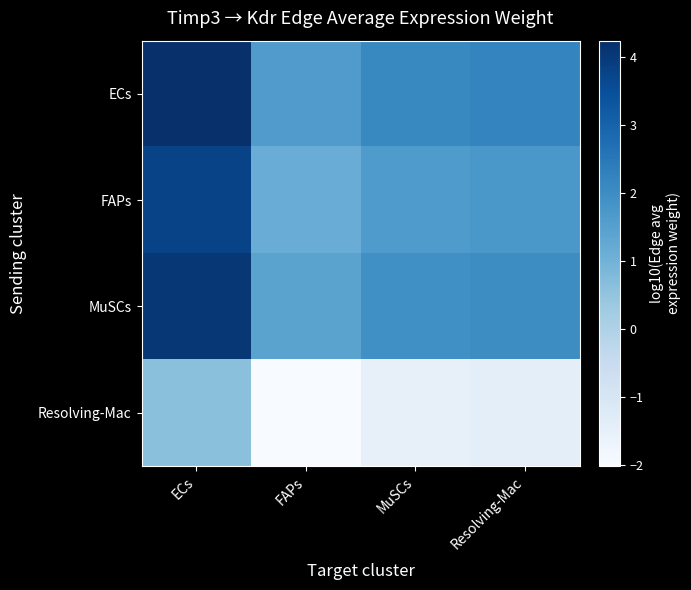

Reading right to left, what are all the values shown in this chart?

ECs: Resolving-Mac=2.2	MuSCs=2.1	FAPs=1.6	ECs=4.2
FAPs: Resolving-Mac=1.7	MuSCs=1.6	FAPs=1.1	ECs=3.8
MuSCs: Resolving-Mac=2.0	MuSCs=1.9	FAPs=1.4	ECs=4.0
Resolving-Mac: Resolving-Mac=-1.4	MuSCs=-1.5	FAPs=-2.0	ECs=0.6